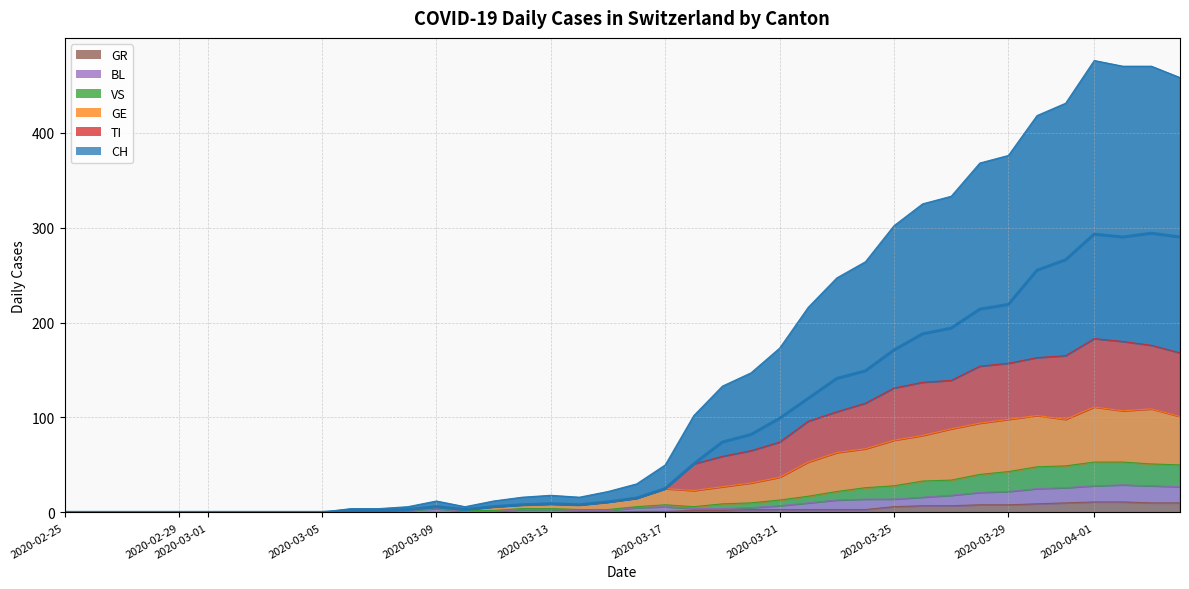

True or false: GE and CH cross at least once.

False